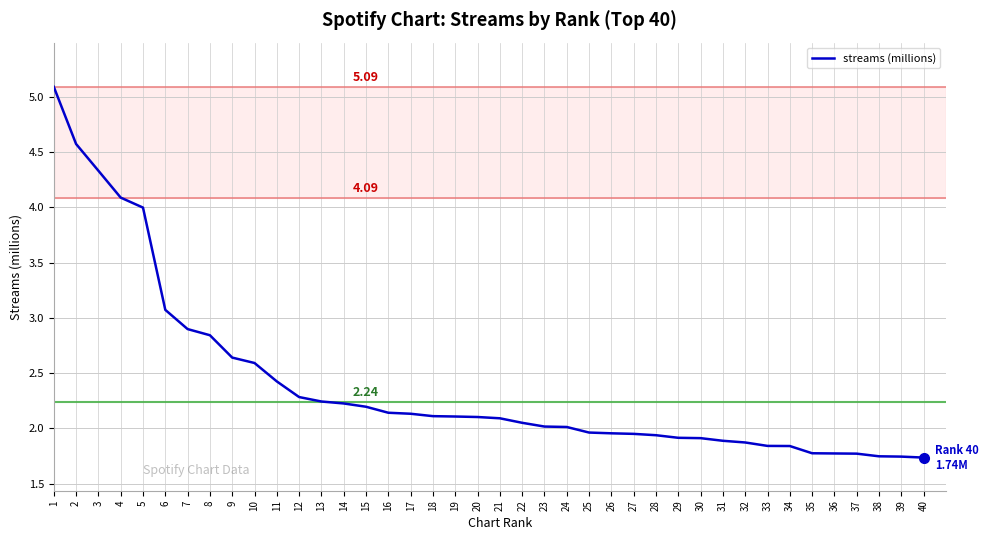

What is the change in value from 2 to 37?

-2.8